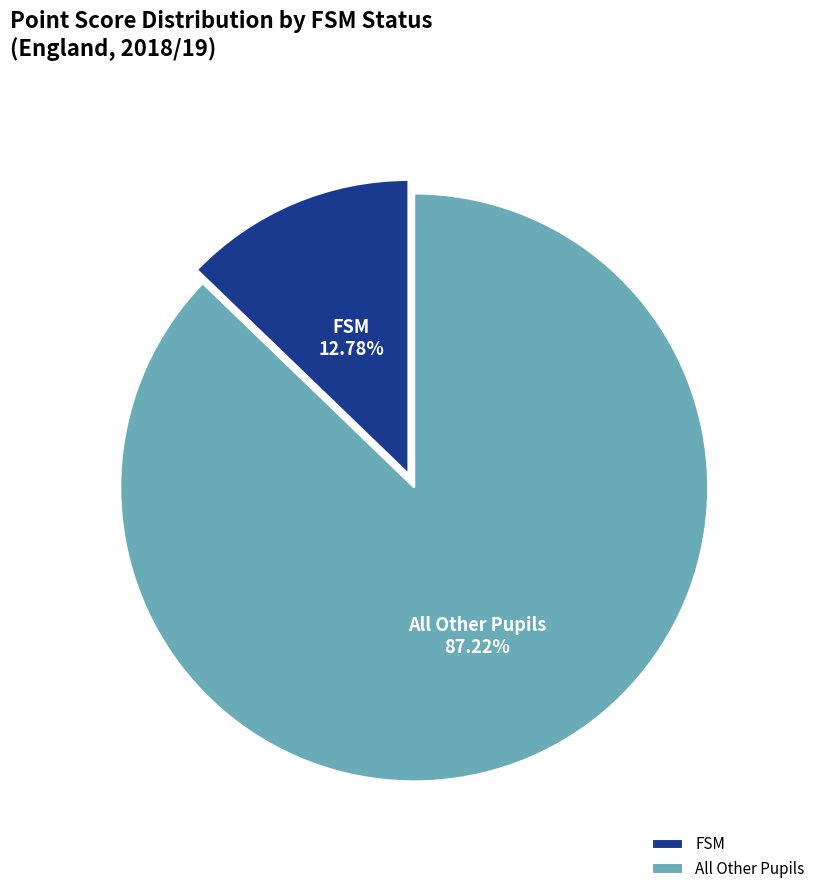

Rank the categories by value from lowest to highest.

FSM, All Other Pupils